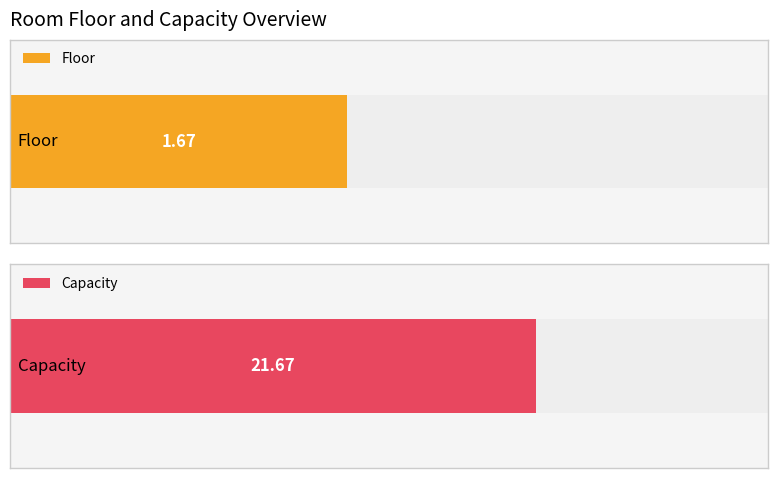

Is the value of Capacity at LR-03 greater than the value of Floor at LR-01?

Yes